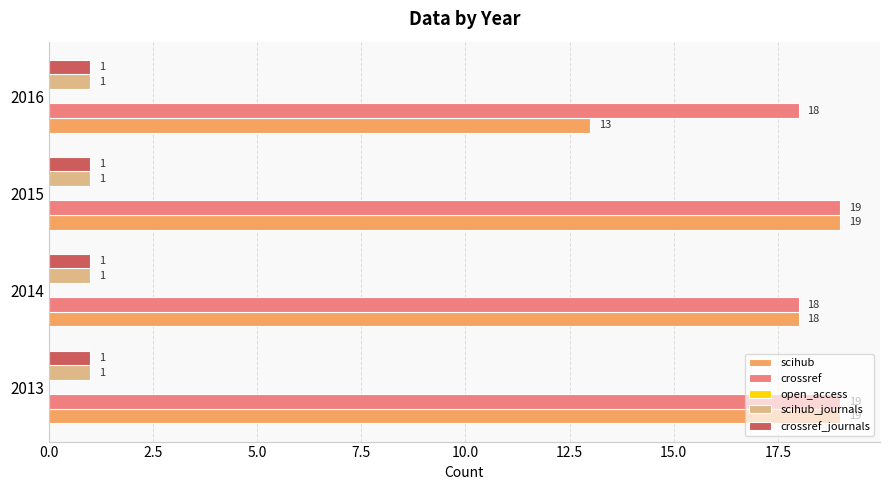

What is the sum of all crossref values?

74